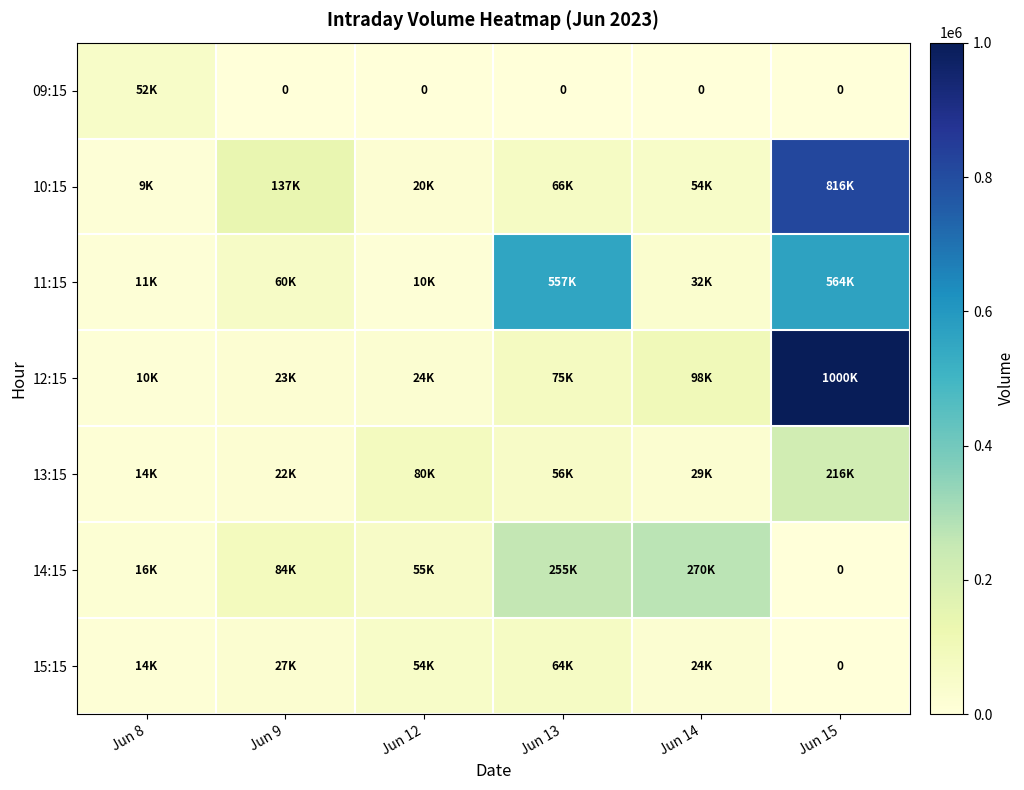

Which has a higher value, Jun 9 or Jun 12?

Jun 9